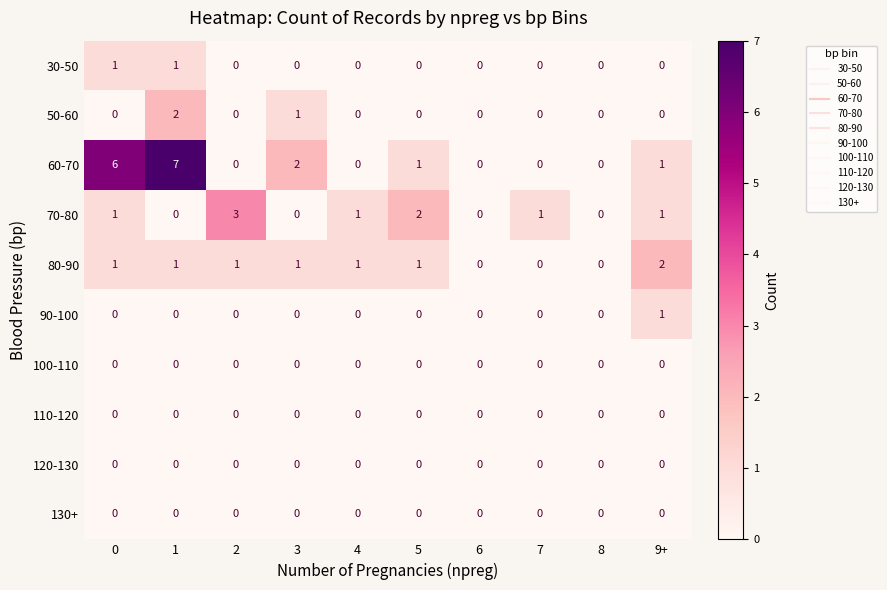

Count the number of categories in the chart.

10